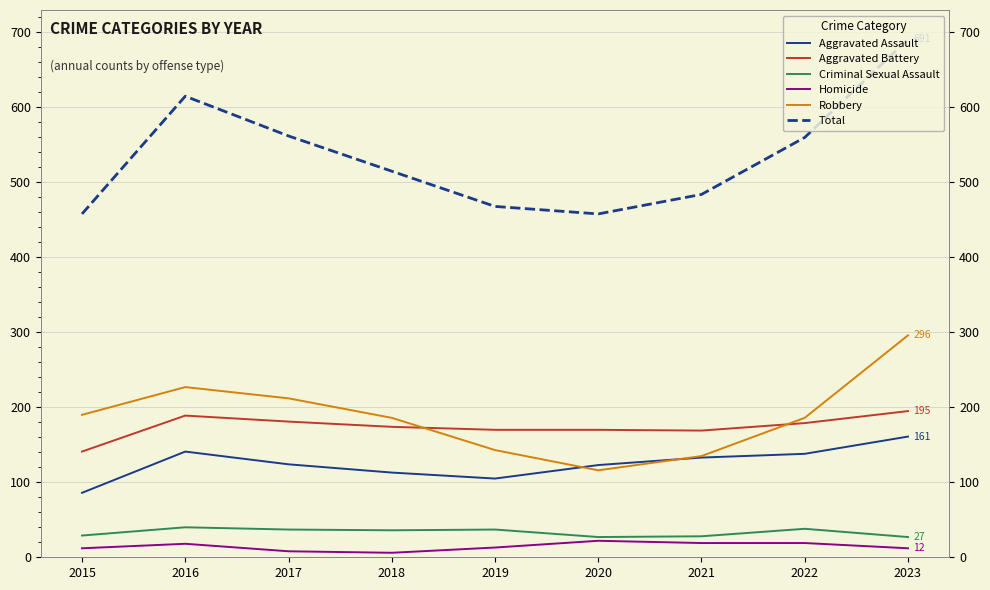

Does the chart display data point markers on the line(s)?

No